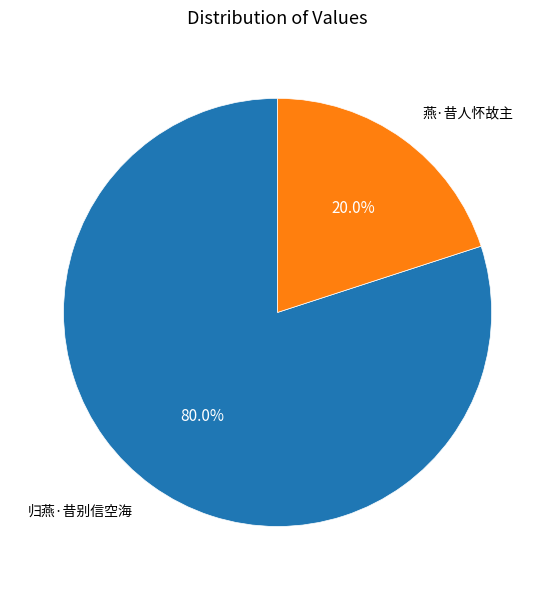

Approximately how many times larger is the value at 燕·昔人怀故主 compared to 归燕·昔别信空海?

0.2